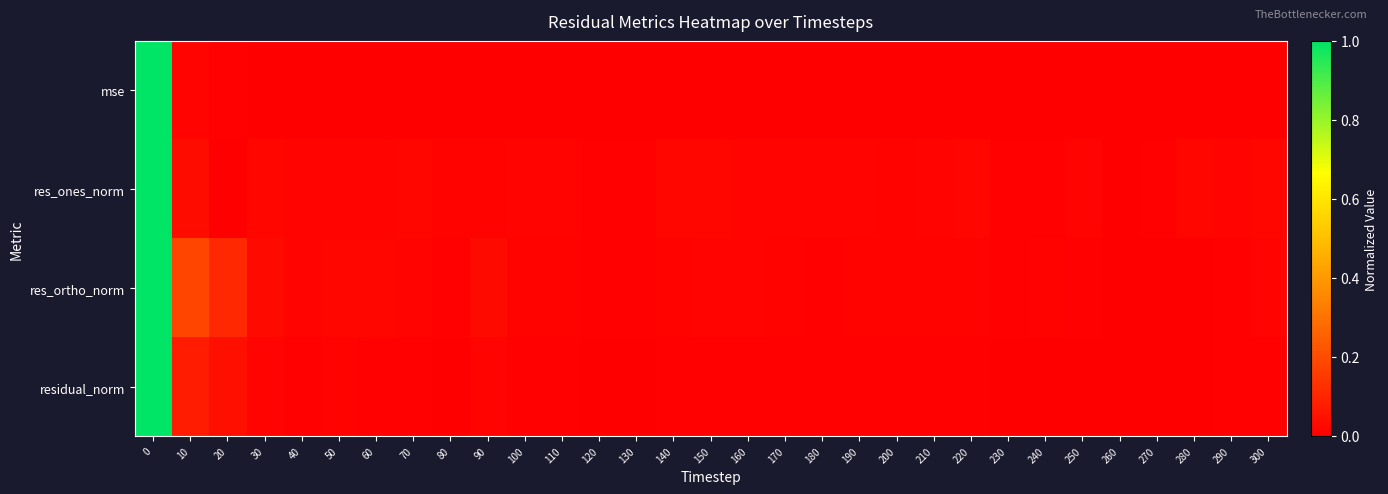

Reading right to left, transcribe all the data shown in this chart.

mse: 300=0.0	290=0.0	280=0.0	270=0.0	260=0.0	250=0.0	240=0.0	230=0.0	220=0.0	210=0.0	200=0.0	190=0.0	180=0.0	170=0.0	160=0.0	150=0.0	140=0.0	130=0.0	120=0.0	110=0.0	100=0.0	90=0.0	80=0.0	70=0.0	60=0.0	50=0.0	40=0.0	30=0.0	20=0.0	10=0.0	0=1.0
res_ones_norm: 300=0.0	290=0.0	280=0.0	270=0.0	260=0.0	250=0.0	240=0.0	230=0.0	220=0.0	210=0.0	200=0.0	190=0.0	180=0.0	170=0.0	160=0.0	150=0.0	140=0.0	130=0.0	120=0.0	110=0.0	100=0.0	90=0.0	80=0.0	70=0.0	60=0.0	50=0.0	40=0.0	30=0.0	20=0.0	10=0.0	0=1.0
res_ortho_norm: 300=0.0	290=0.0	280=0.0	270=0.0	260=0.0	250=0.0	240=0.0	230=0.0	220=0.0	210=0.0	200=0.0	190=0.0	180=0.0	170=0.0	160=0.0	150=0.0	140=0.0	130=0.0	120=0.0	110=0.0	100=0.0	90=0.0	80=0.0	70=0.0	60=0.0	50=0.0	40=0.0	30=0.0	20=0.1	10=0.2	0=1.0
residual_norm: 300=0.0	290=0.0	280=0.0	270=0.0	260=0.0	250=0.0	240=0.0	230=0.0	220=0.0	210=0.0	200=0.0	190=0.0	180=0.0	170=0.0	160=0.0	150=0.0	140=0.0	130=0.0	120=0.0	110=0.0	100=0.0	90=0.0	80=0.0	70=0.0	60=0.0	50=0.0	40=0.0	30=0.0	20=0.0	10=0.1	0=1.0